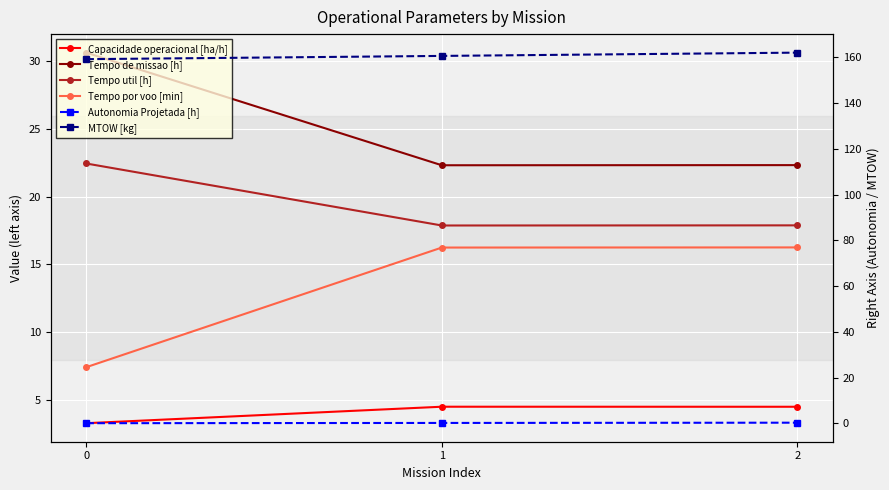

How many lines are shown in the chart?

6